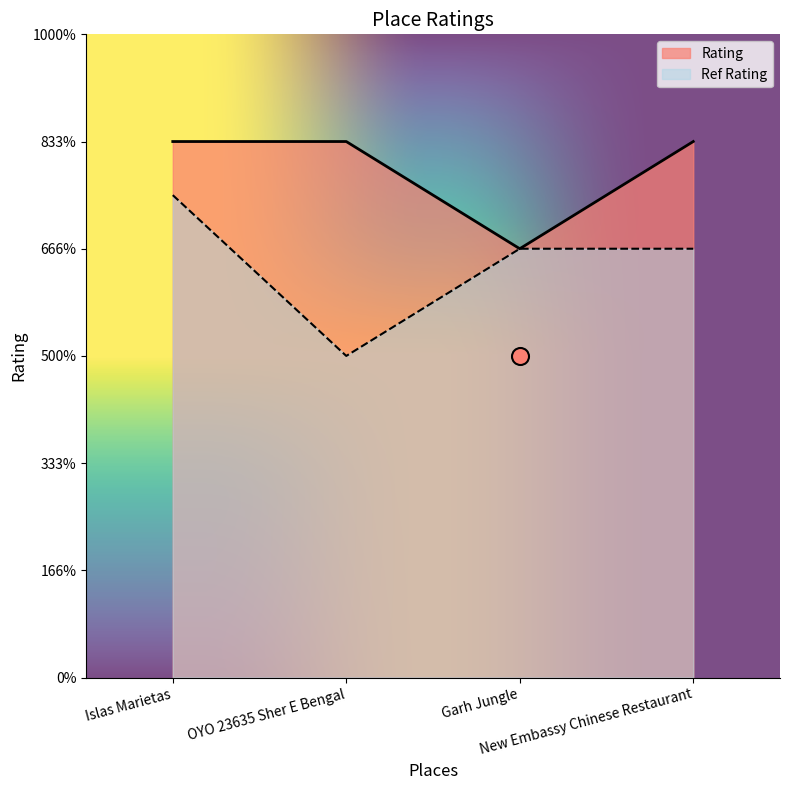

What is the ratio of the value at Islas Marietas to the value at Garh Jungle?

1.2